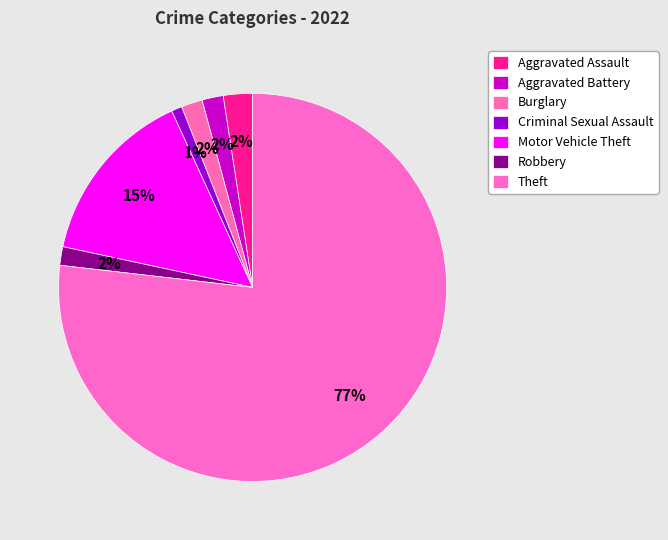

Count the number of slices in the pie.

7